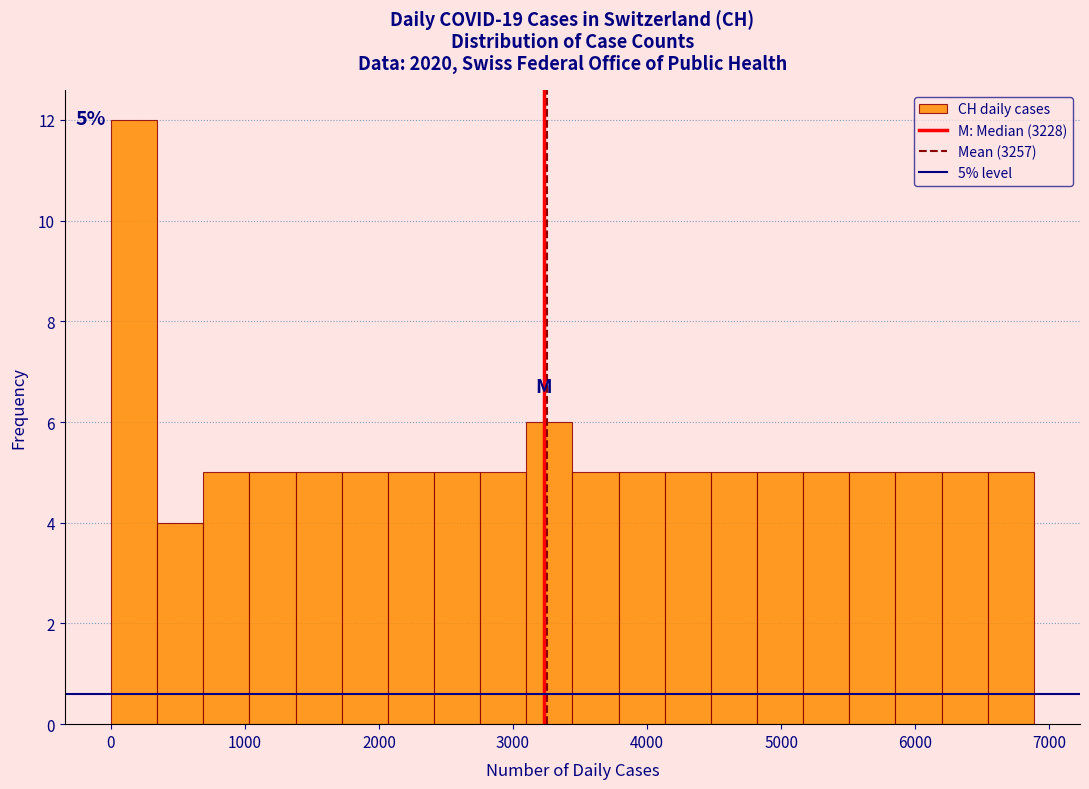

Read against the x-axis, roughly where is the centre of the tallest bar?

200